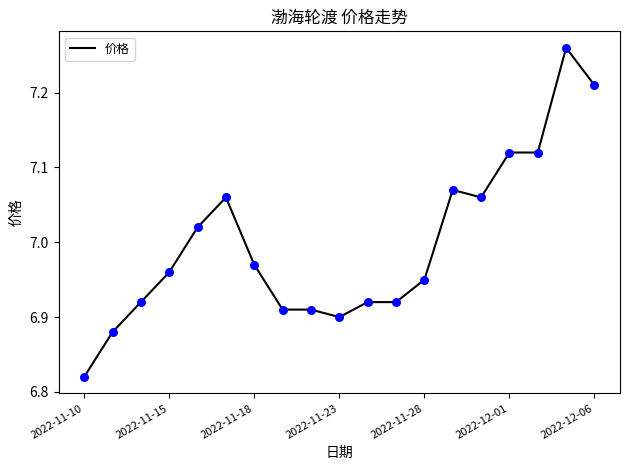

What is the difference between the maximum and minimum values?

0.4